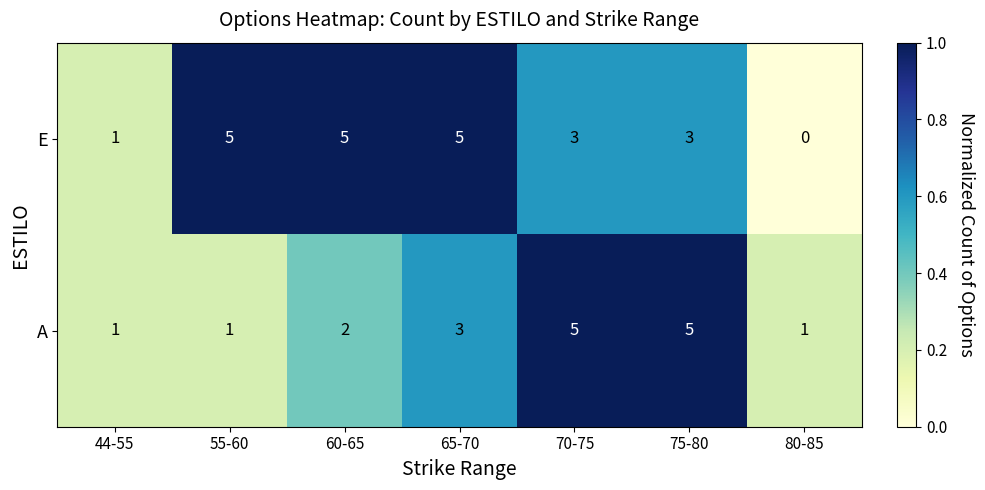

What is the difference between the maximum and minimum values in the E series?

5